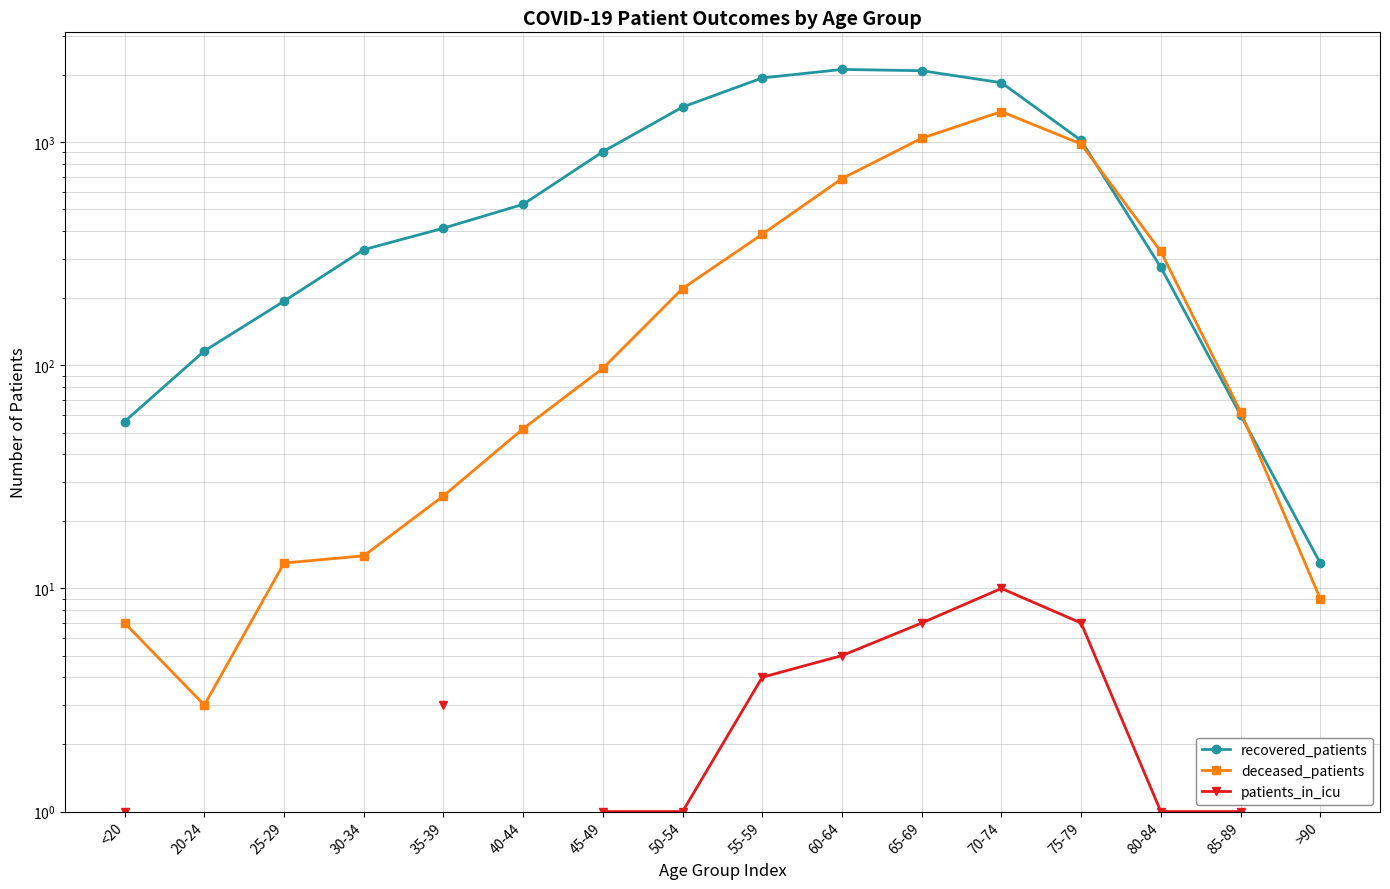

What is the value of the recovered_patients point at the 16th from the left?

13.0